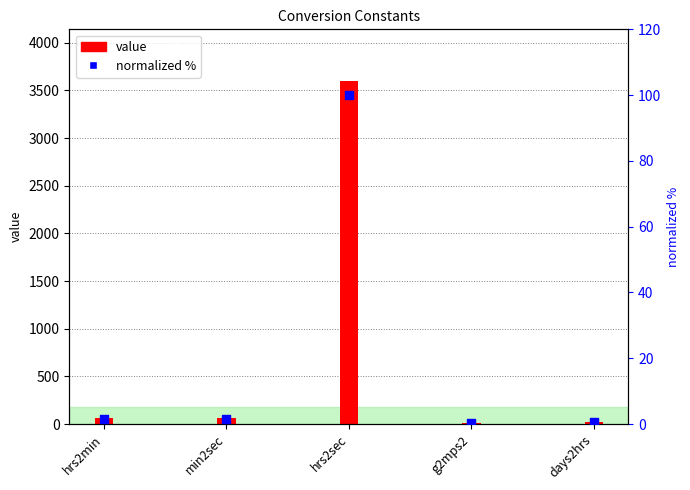

Is the value of value at min2sec greater than the value of normalized % at g2mps2?

Yes